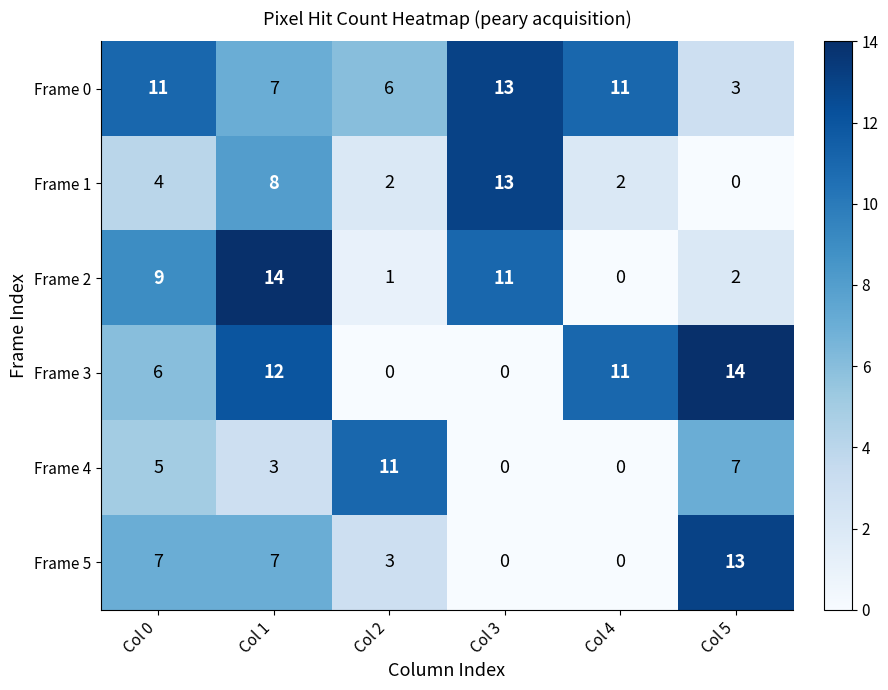

Rank the categories by Frame 2 value from highest to lowest.

Col 1, Col 3, Col 0, Col 5, Col 2, Col 4